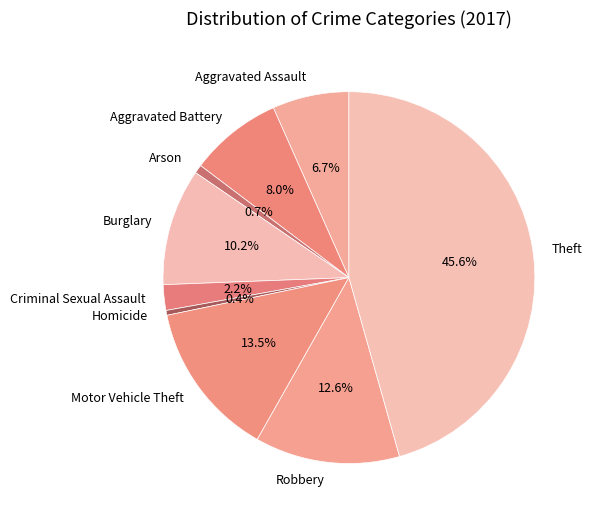

What is the largest slice in the pie chart?

Theft